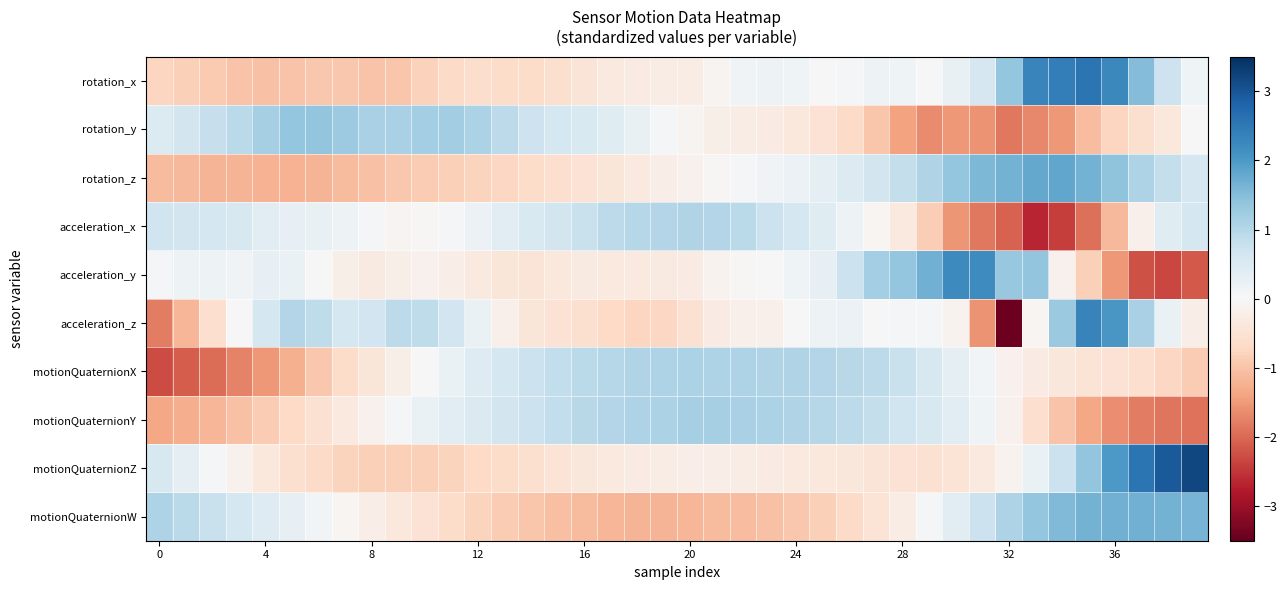

Which series has the largest range (max minus min)?

acceleration_z